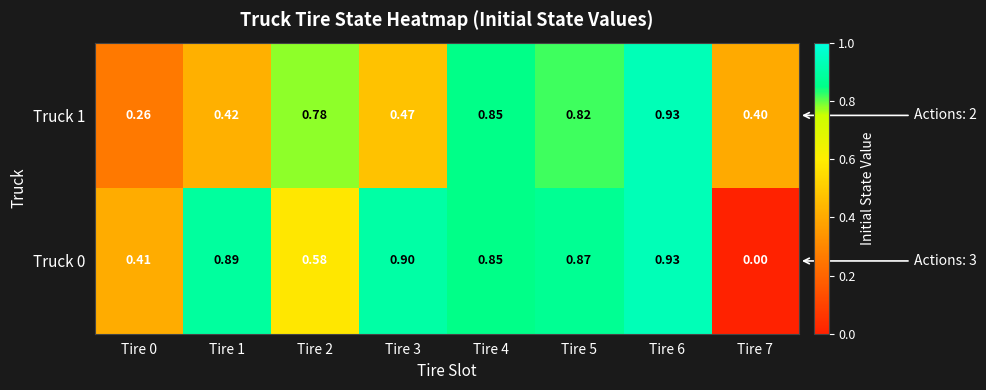

At how many categories does at least one series exceed 0?

8